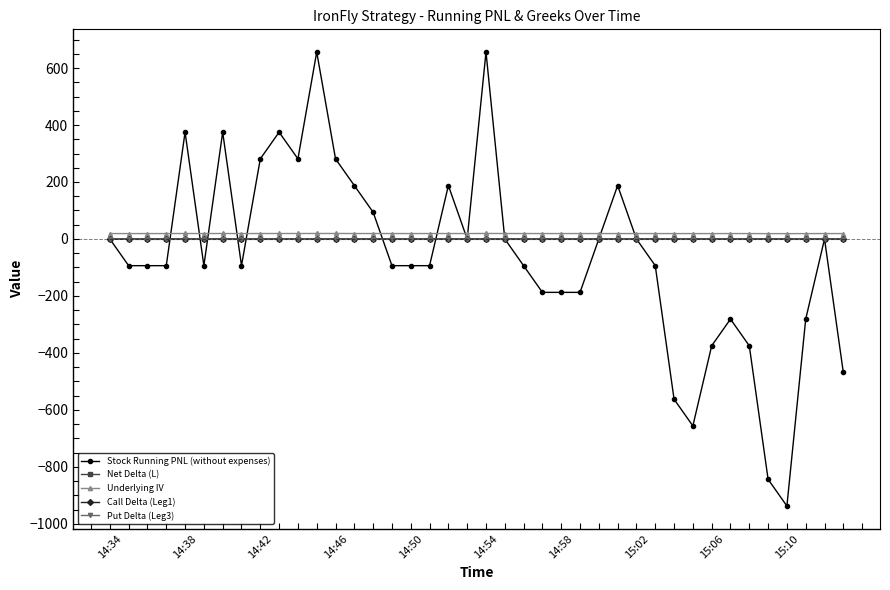

Which series has the largest total across all categories?

Underlying IV